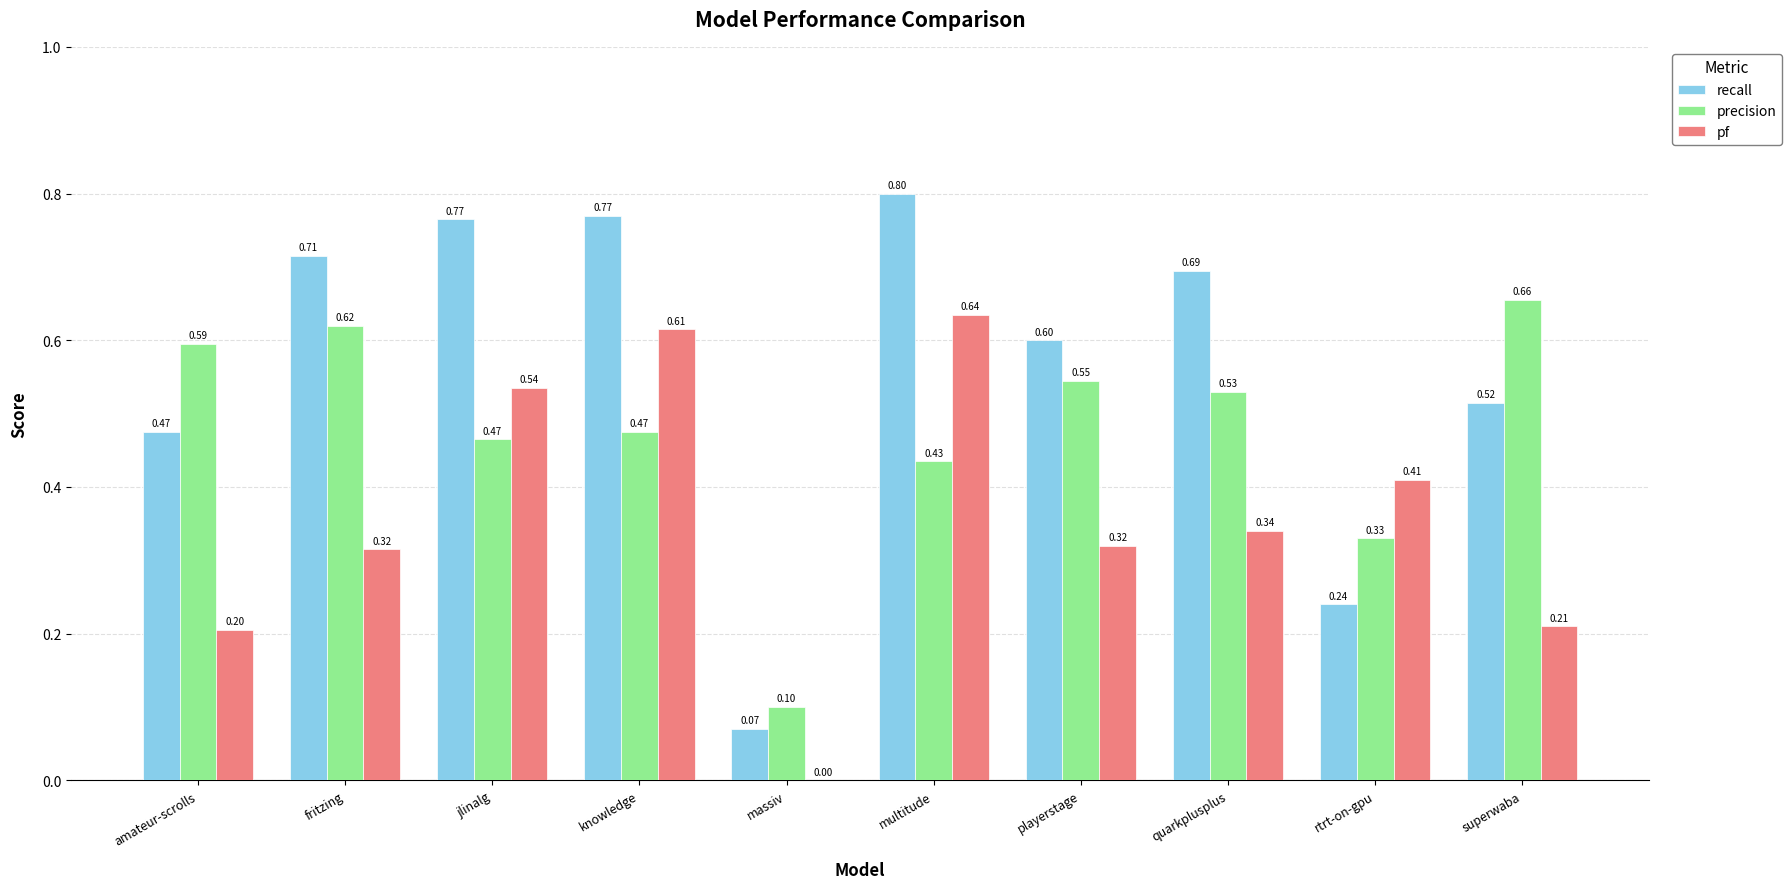

What is the highest value of the pf series?

0.6